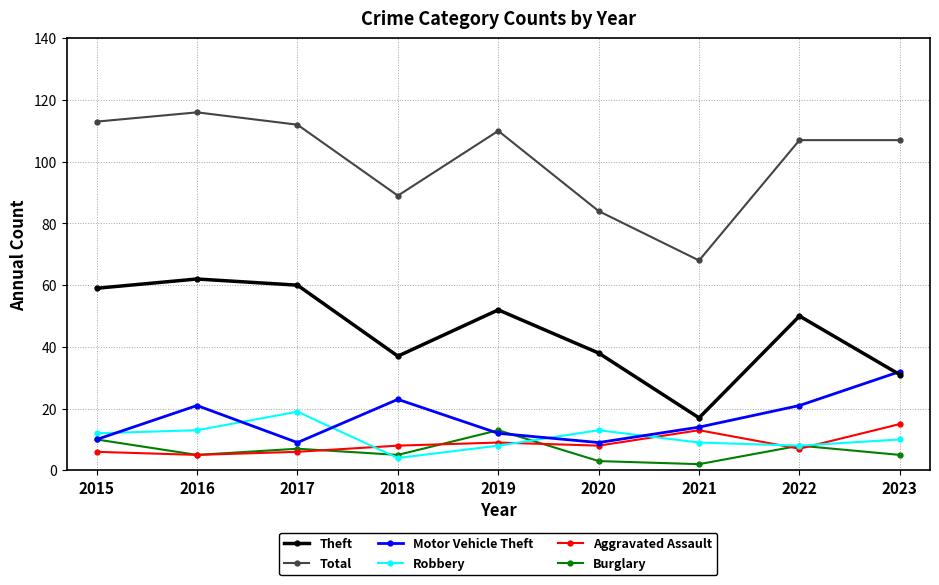

At which label does Burglary reach its peak?

2019